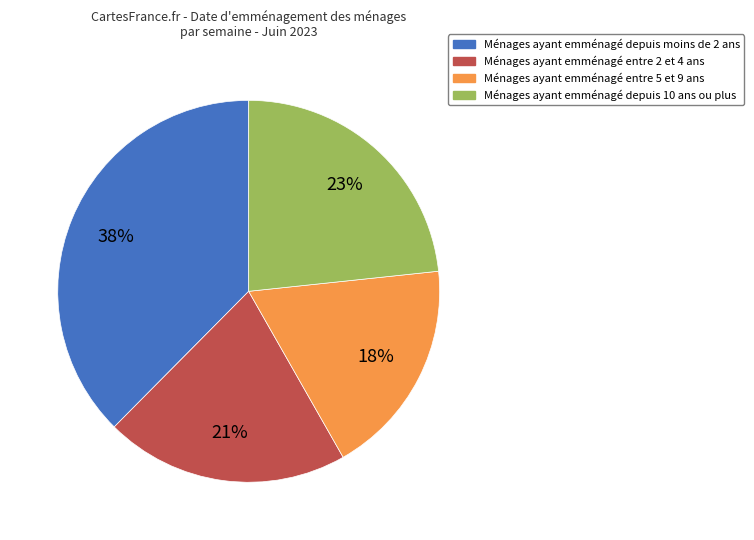

To the nearest percent, what is the average slice percentage?

25%